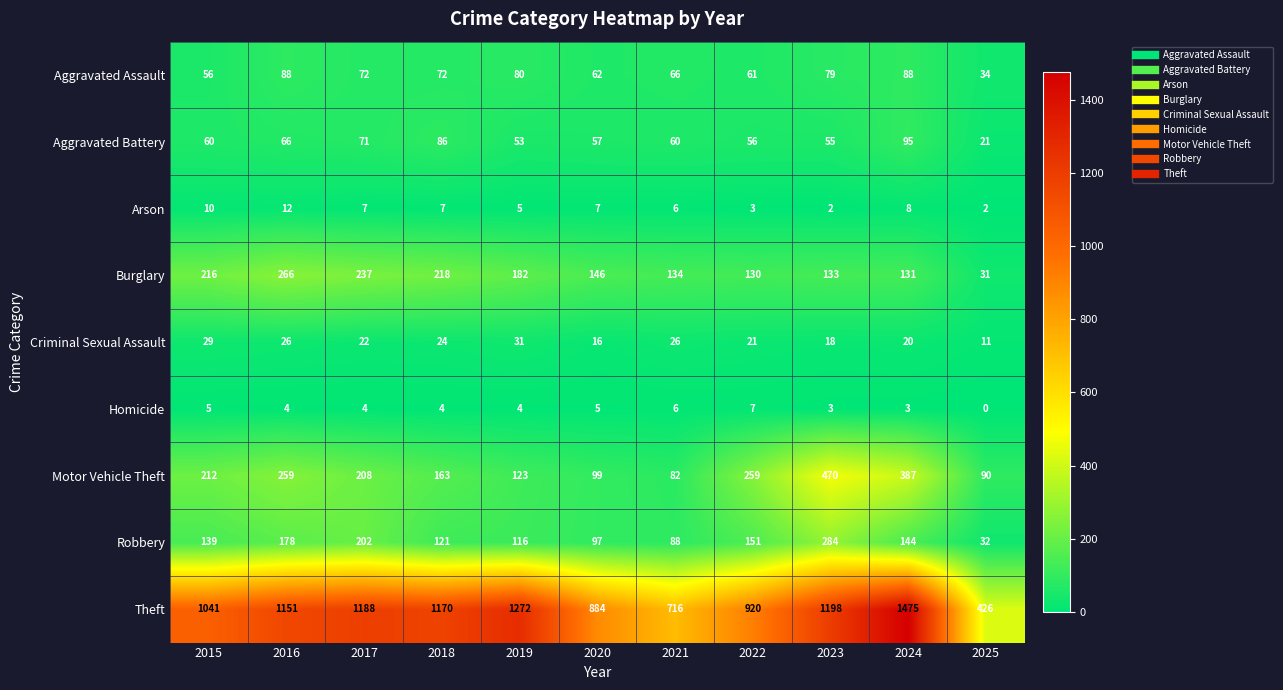

Which series has the widest spread of values?

Theft